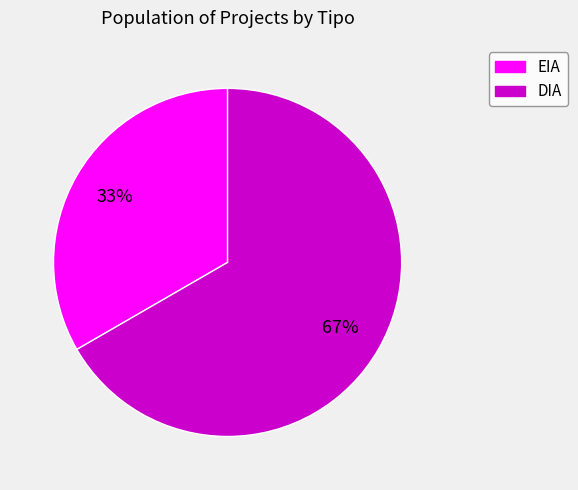

Which slice represents more than half of the pie?

DIA